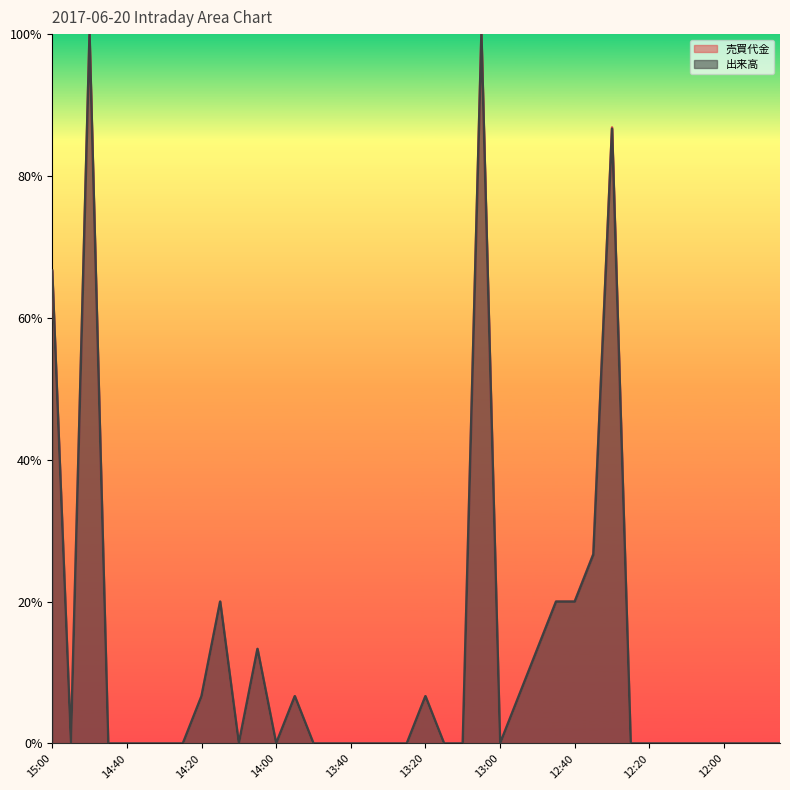

How many values in the 売買代金 line series exceed 0?

14